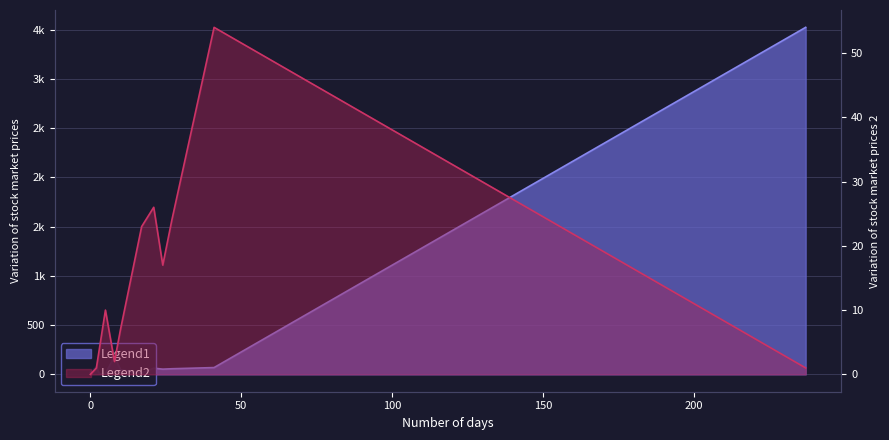

Which category has the highest value across all series?

237